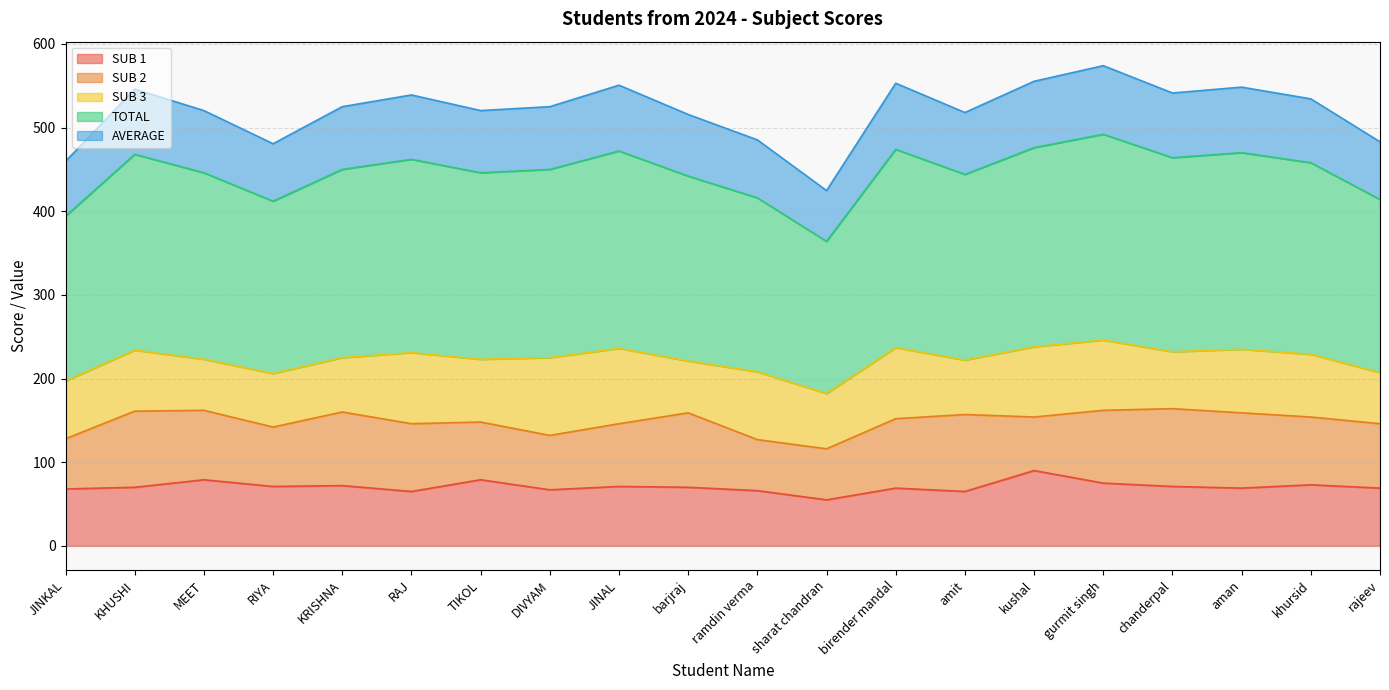

What is the label of the 9th point from the right?

sharat chandran